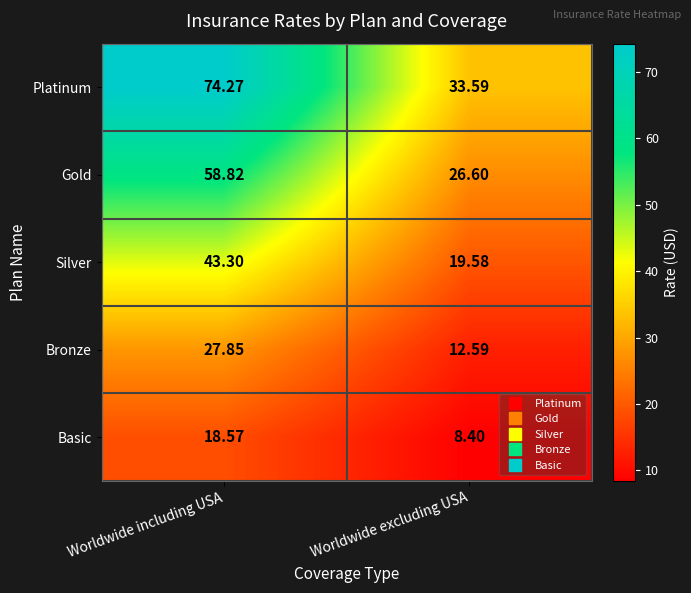

Rank the categories by Silver value from highest to lowest.

Worldwide including USA, Worldwide excluding USA